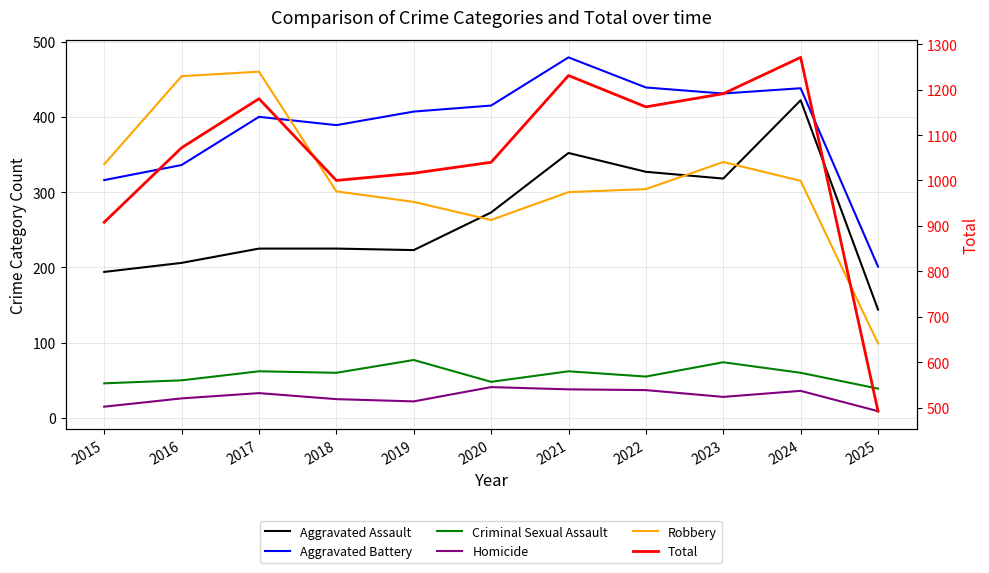

At which label is Aggravated Battery closest to 340?

2016